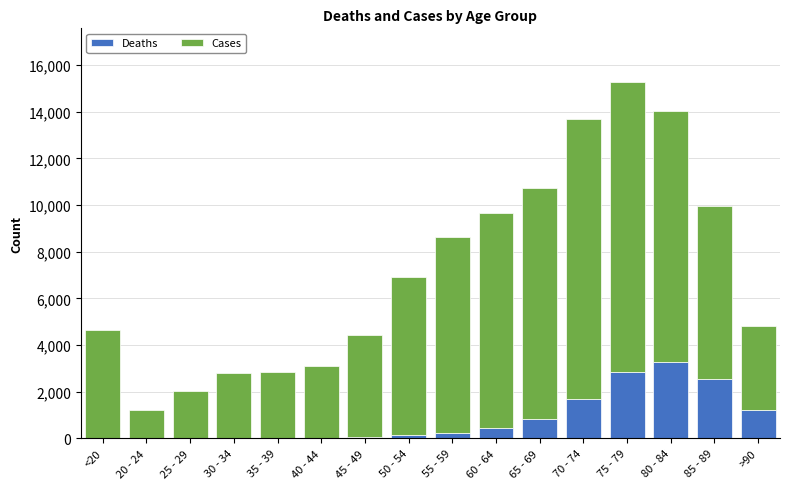

At which label does Deaths reach its peak?

80 - 84